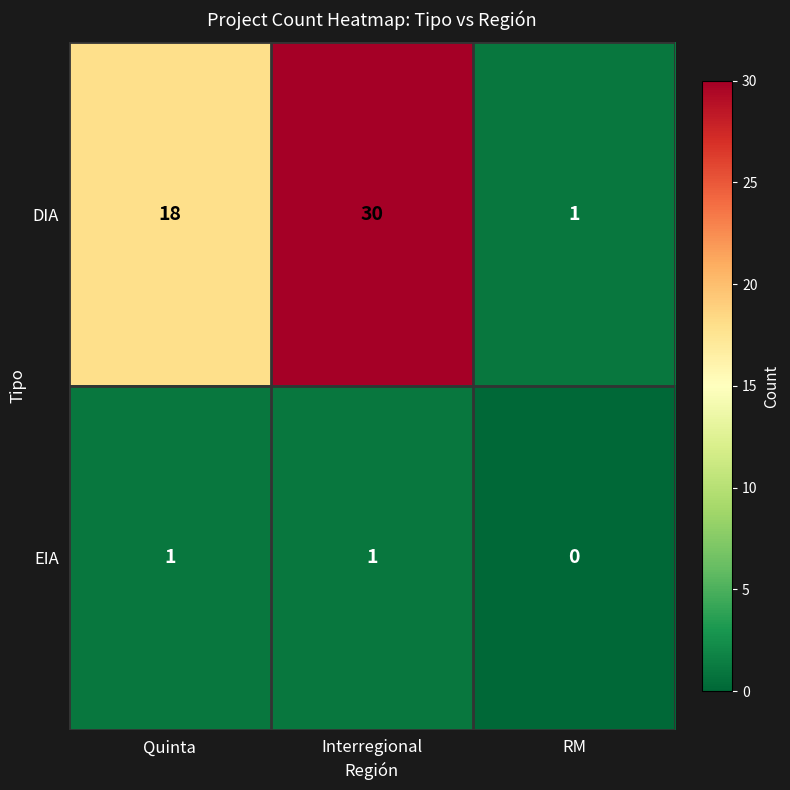

How many categories are shown in the chart?

3